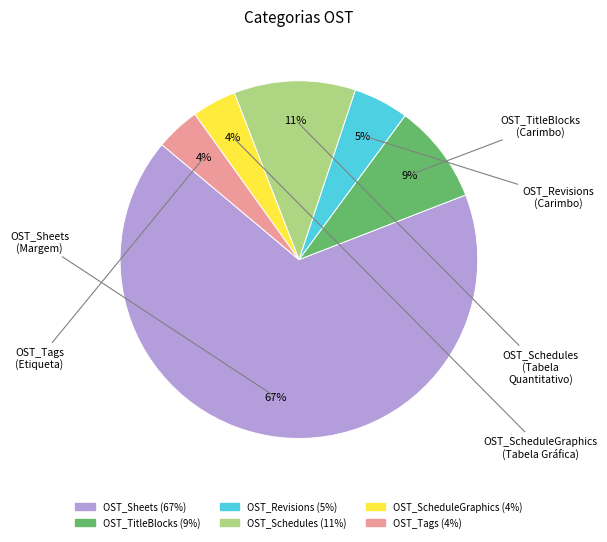

Which slice is the largest?

OST_Sheets